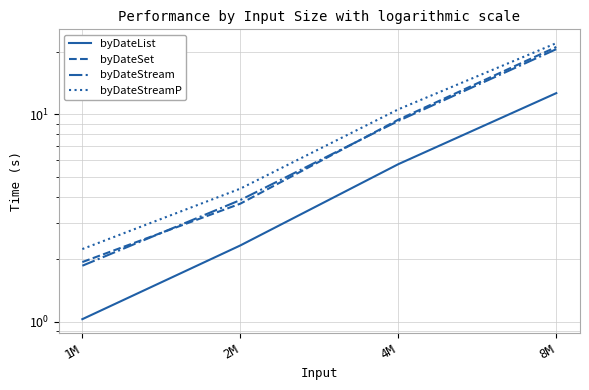

What is the difference between the second highest and second lowest values in the byDateSet series?

5.7